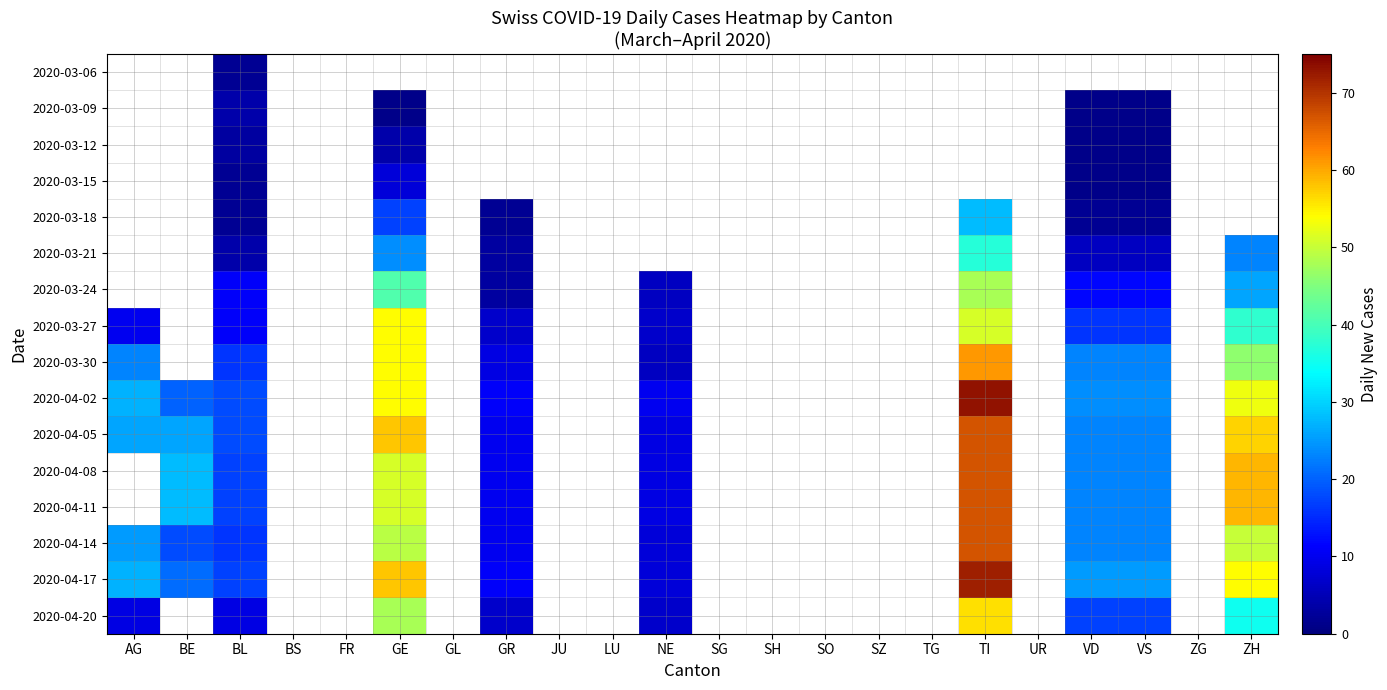

List the series in order of their peak value, lowest first.

2020-04-05, 2020-04-08, 2020-04-11, 2020-04-14, 2020-03-06, 2020-03-09, 2020-03-12, 2020-03-15, 2020-03-18, 2020-03-21, 2020-03-24, 2020-03-27, 2020-04-20, 2020-03-30, 2020-04-17, 2020-04-02